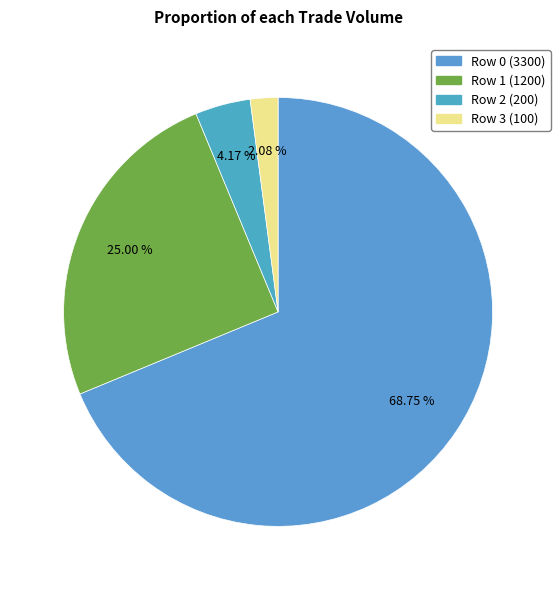

To the nearest percent, what portion does Row 0 represent?

69%